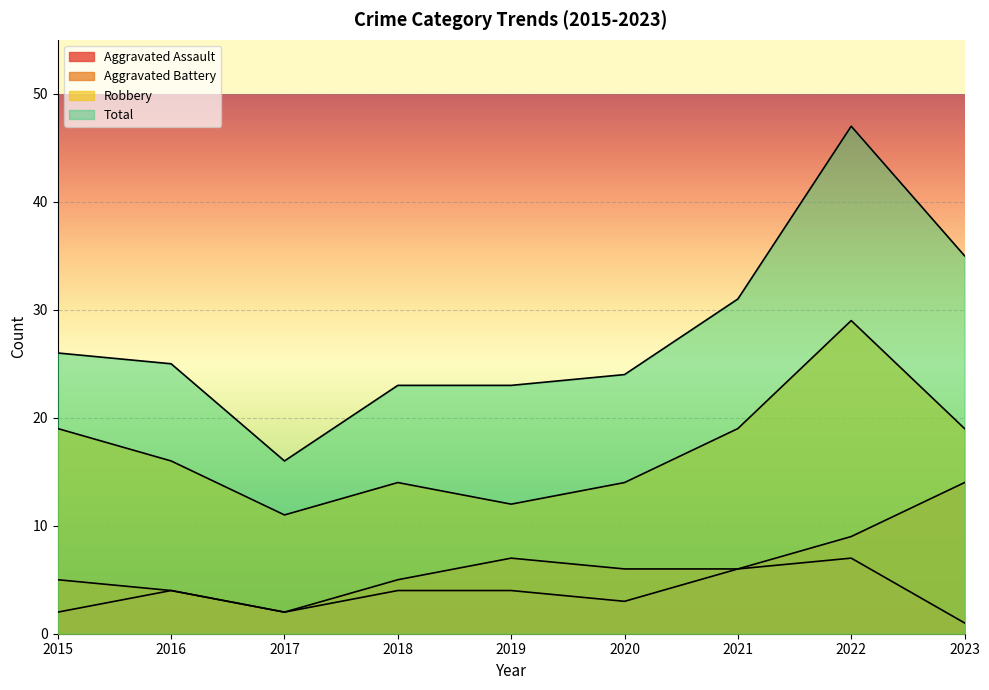

At which category is the sum across all series the highest?

2022